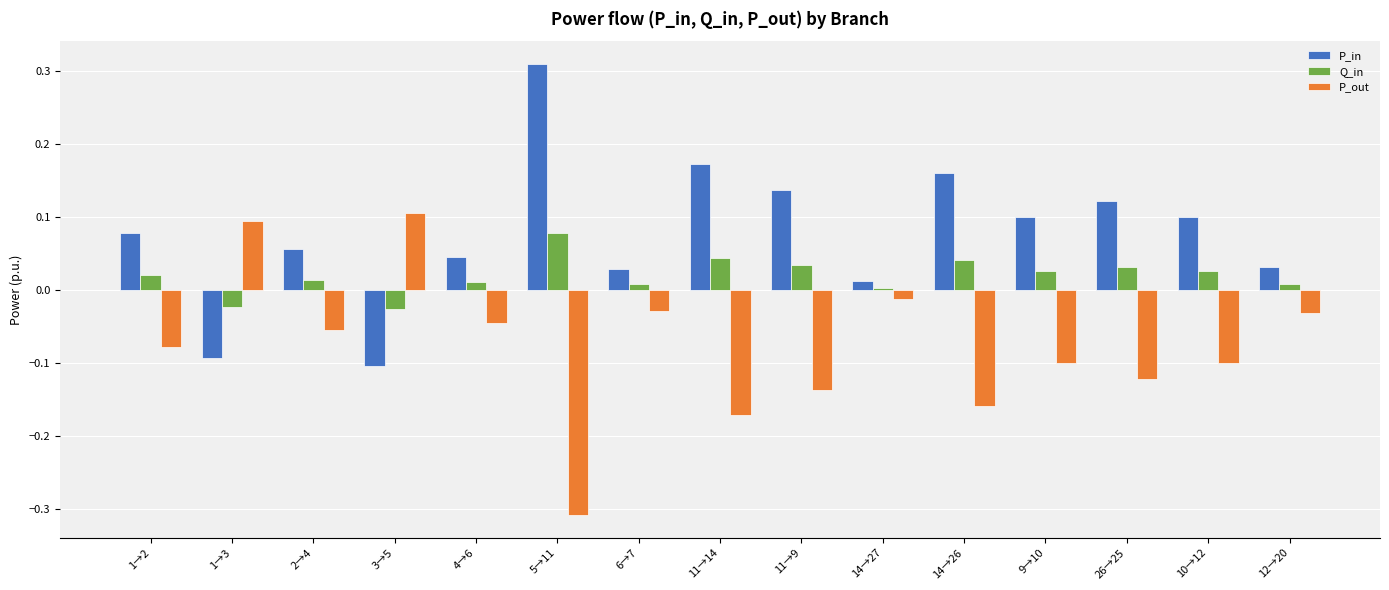

At which category does the chart reach its minimum across all series?

5→11